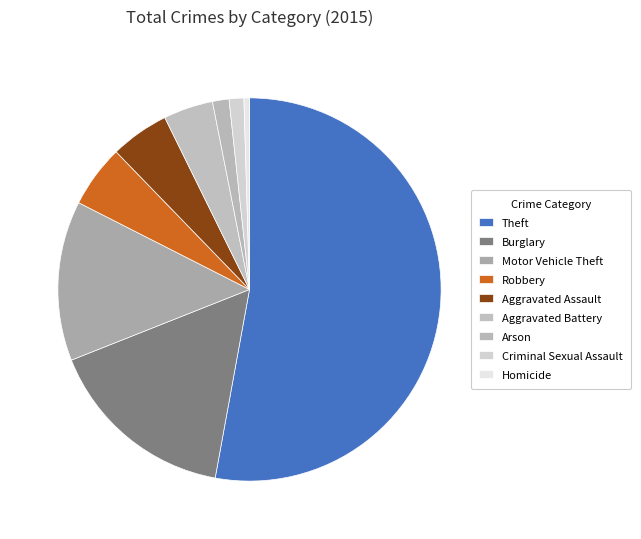

Rank the categories by value from lowest to highest.

Homicide, Criminal Sexual Assault, Arson, Aggravated Battery, Aggravated Assault, Robbery, Motor Vehicle Theft, Burglary, Theft